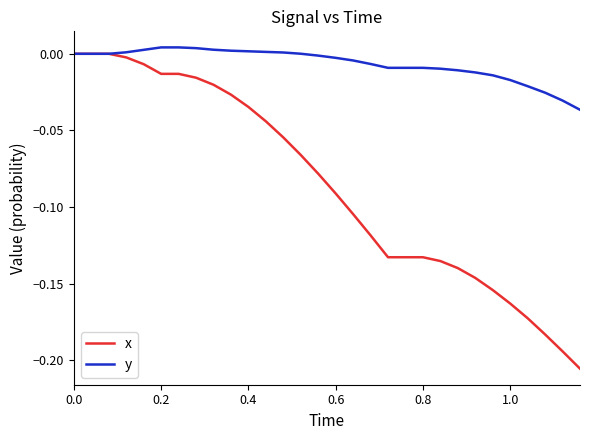

List the series in order of their overall mean, highest first.

y, x